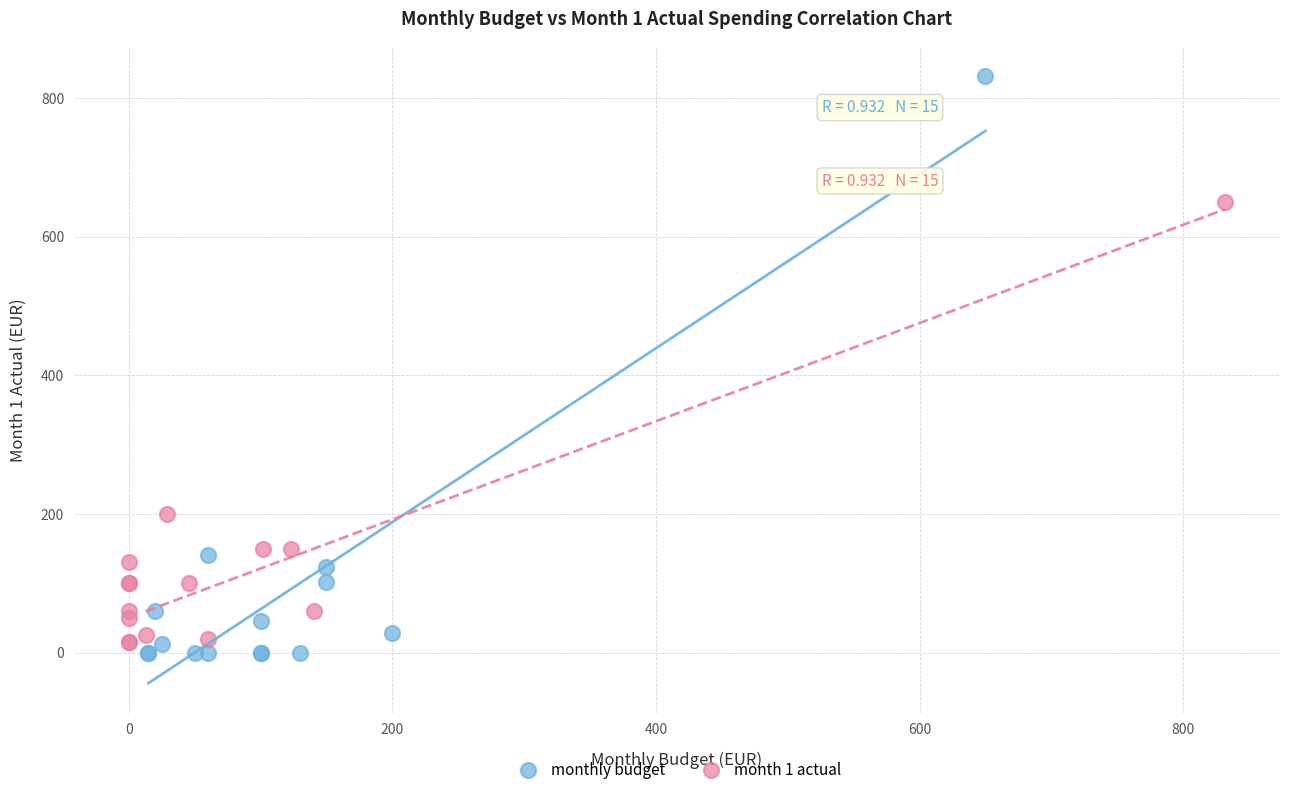

Which series reaches the maximum Y coordinate?

monthly budget